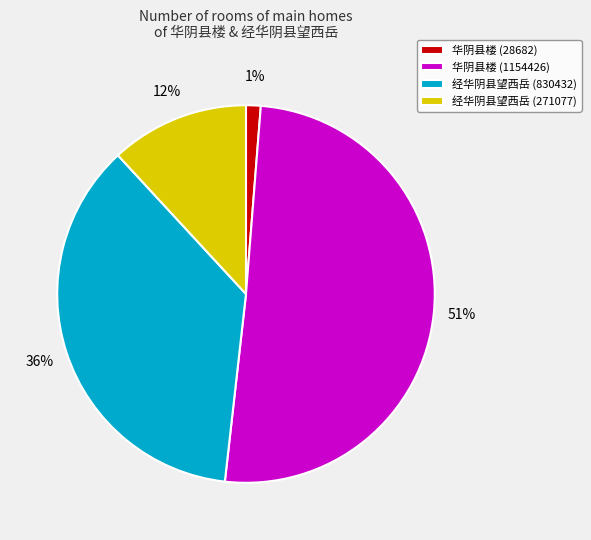

How many segments does this pie chart have?

4